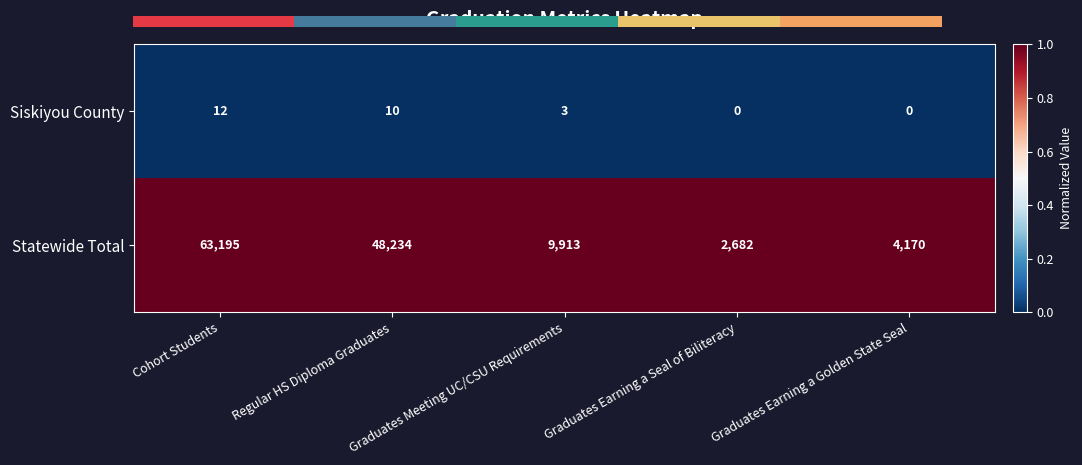

What is the sum of all Siskiyou County values?

25